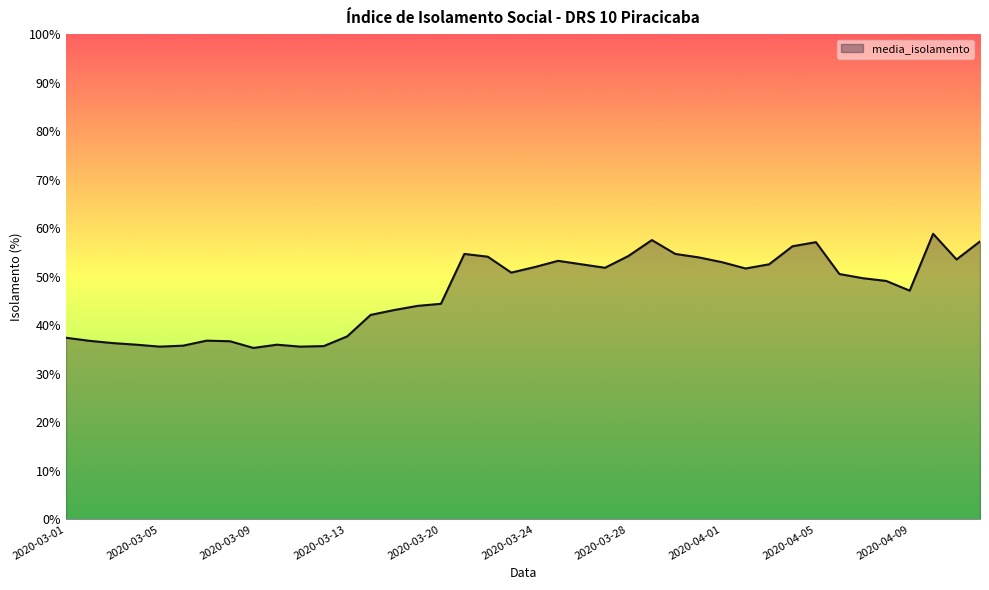

What is the difference between the maximum and minimum values?

23.5